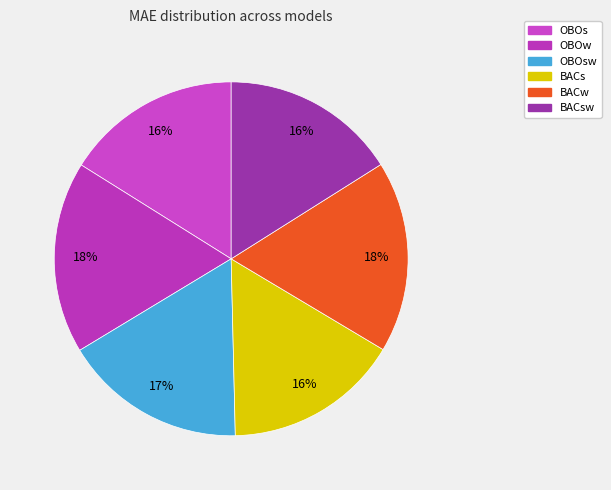

To the nearest percent, what is the difference between the largest and smallest slice percentages?

2%